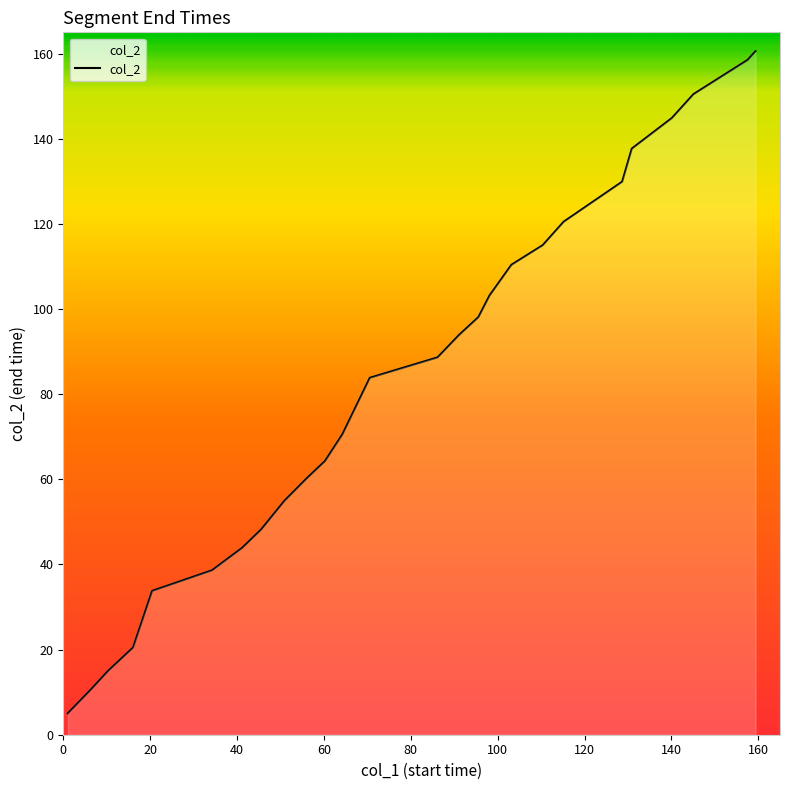

True or false: the data has more than 2 interior local peaks.

False